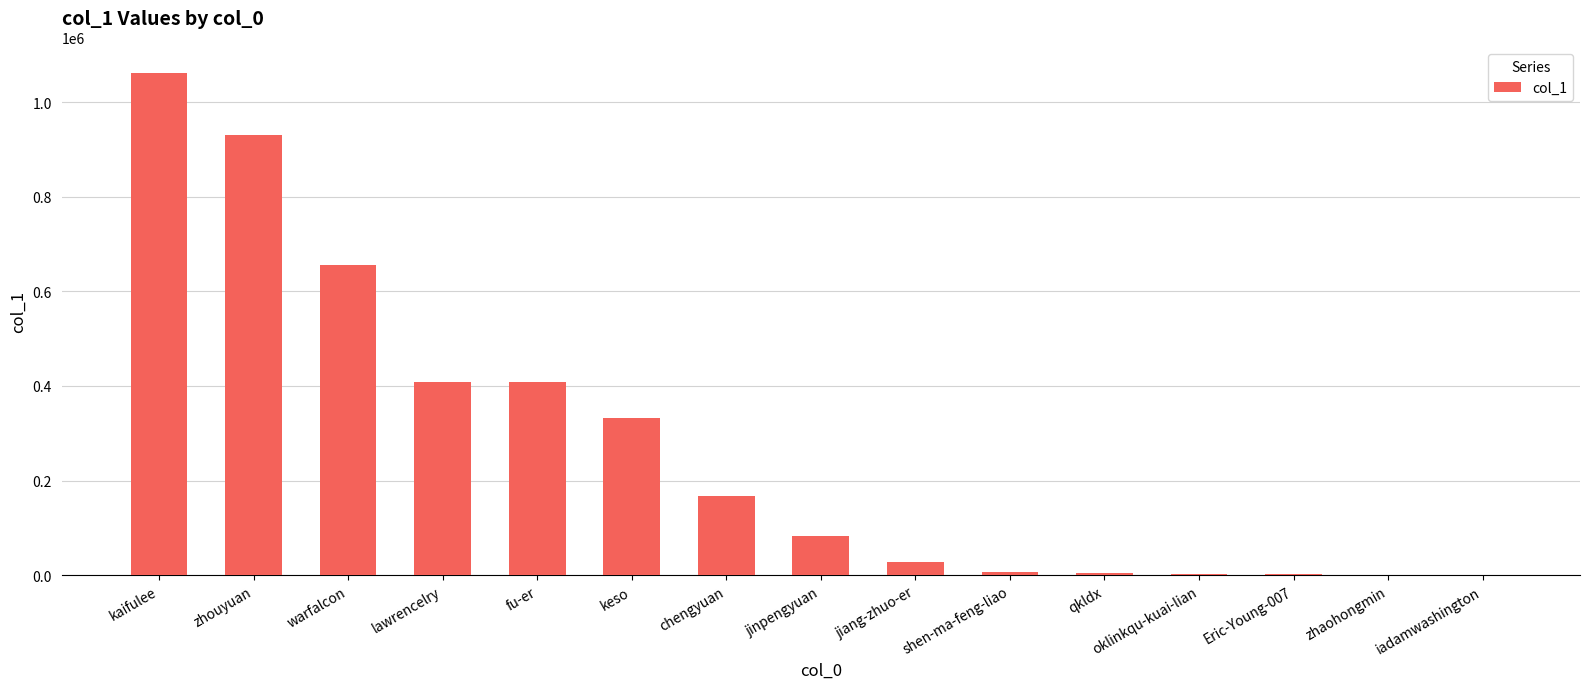

What is the maximum value shown in the chart?

1062244